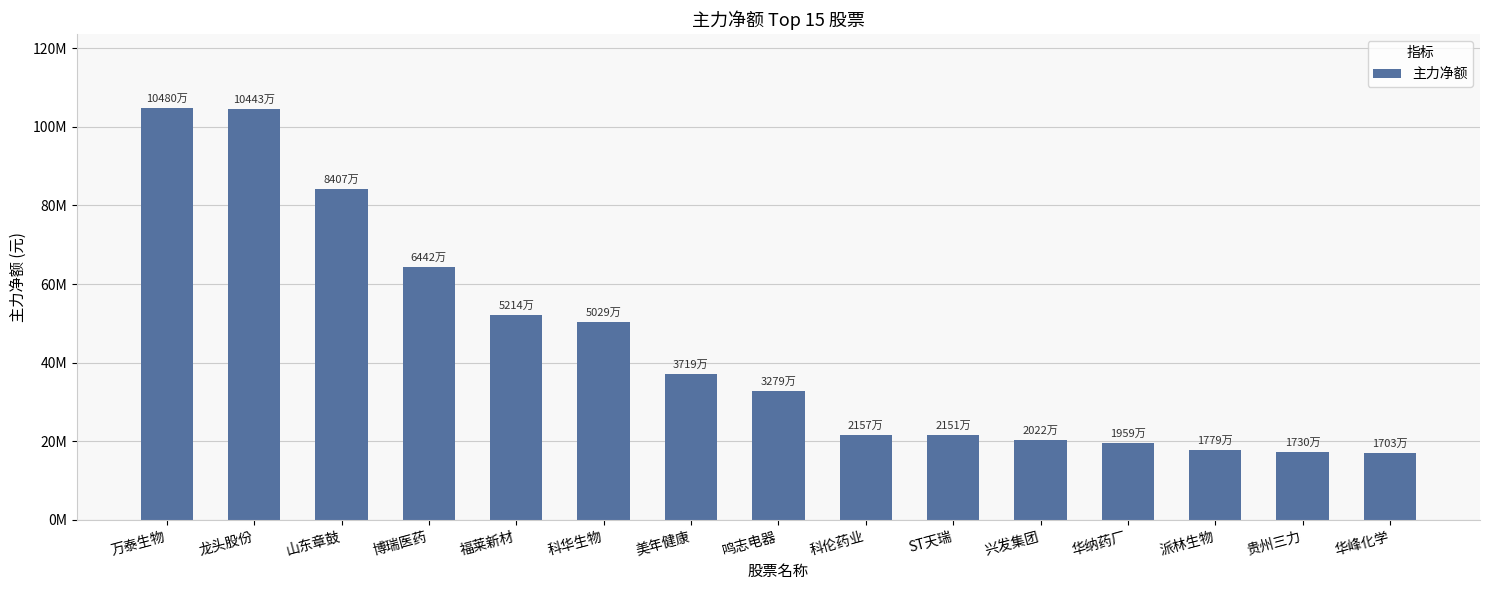

Reading left to right, extract all data points from this chart.

万泰生物=104796307	龙头股份=104425419	山东章鼓=84068103	博瑞医药=64418555	福莱新材=52138675	科华生物=50288596	美年健康=37187385	鸣志电器=32794889	科伦药业=21571560	ST天瑞=21509012	兴发集团=20222128	华纳药厂=19585067	派林生物=17793405	贵州三力=17300604	华峰化学=17031345